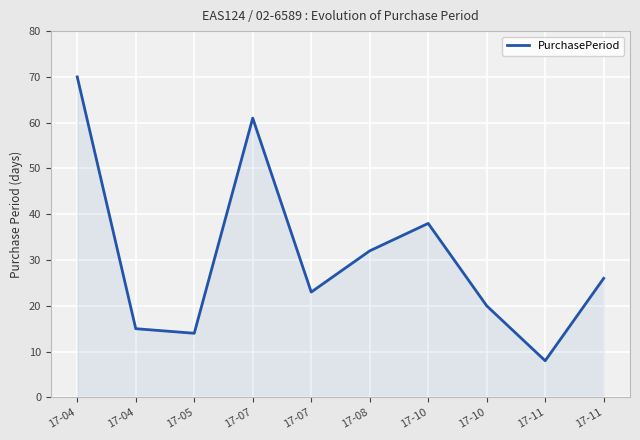

How many lines are shown in the chart?

1